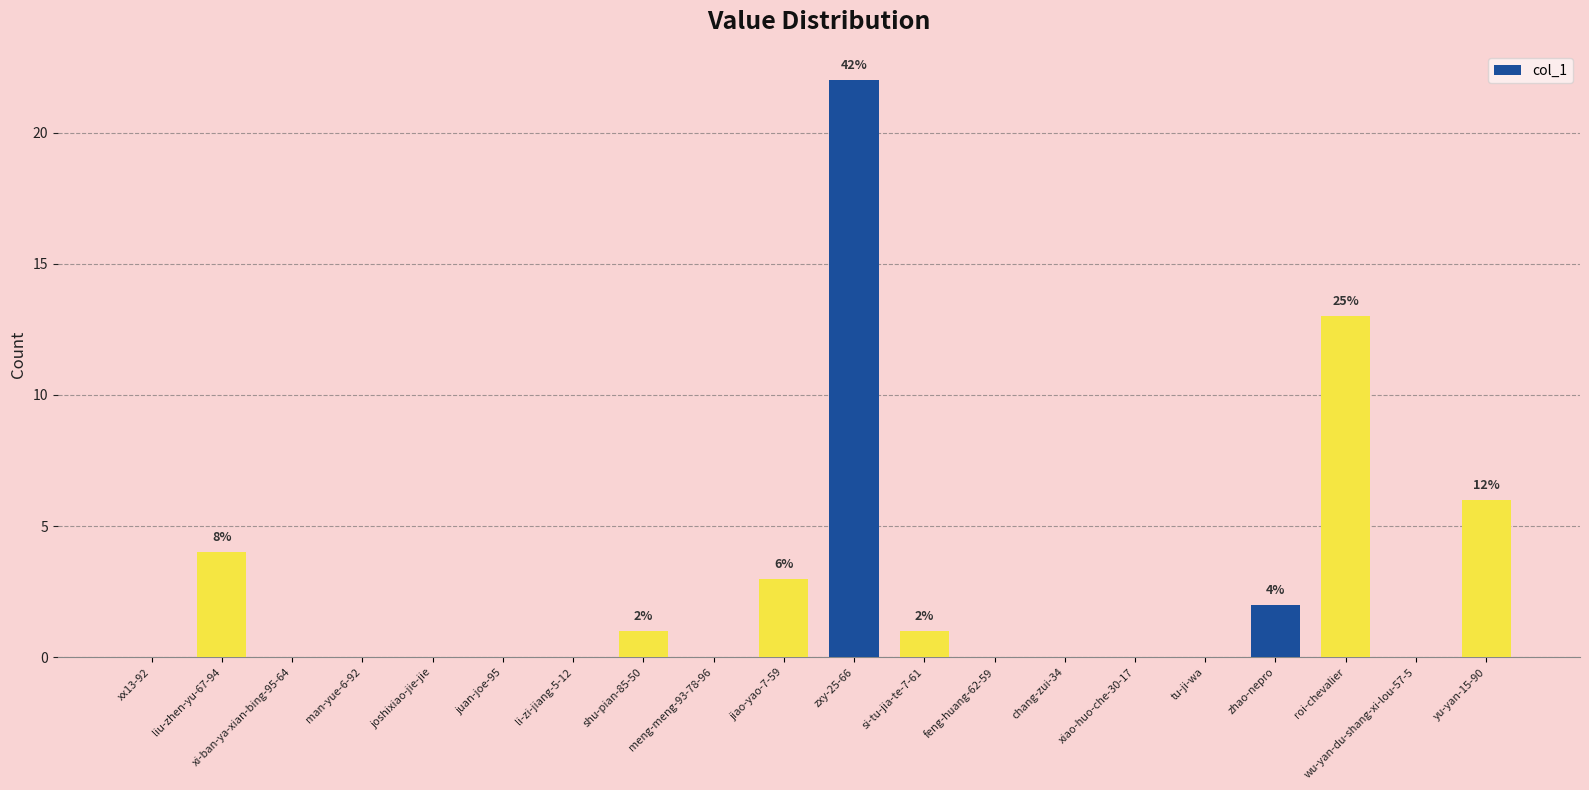

What is the difference between the values at shu-pian-85-50 and xi-ban-ya-xian-bing-95-64?

1